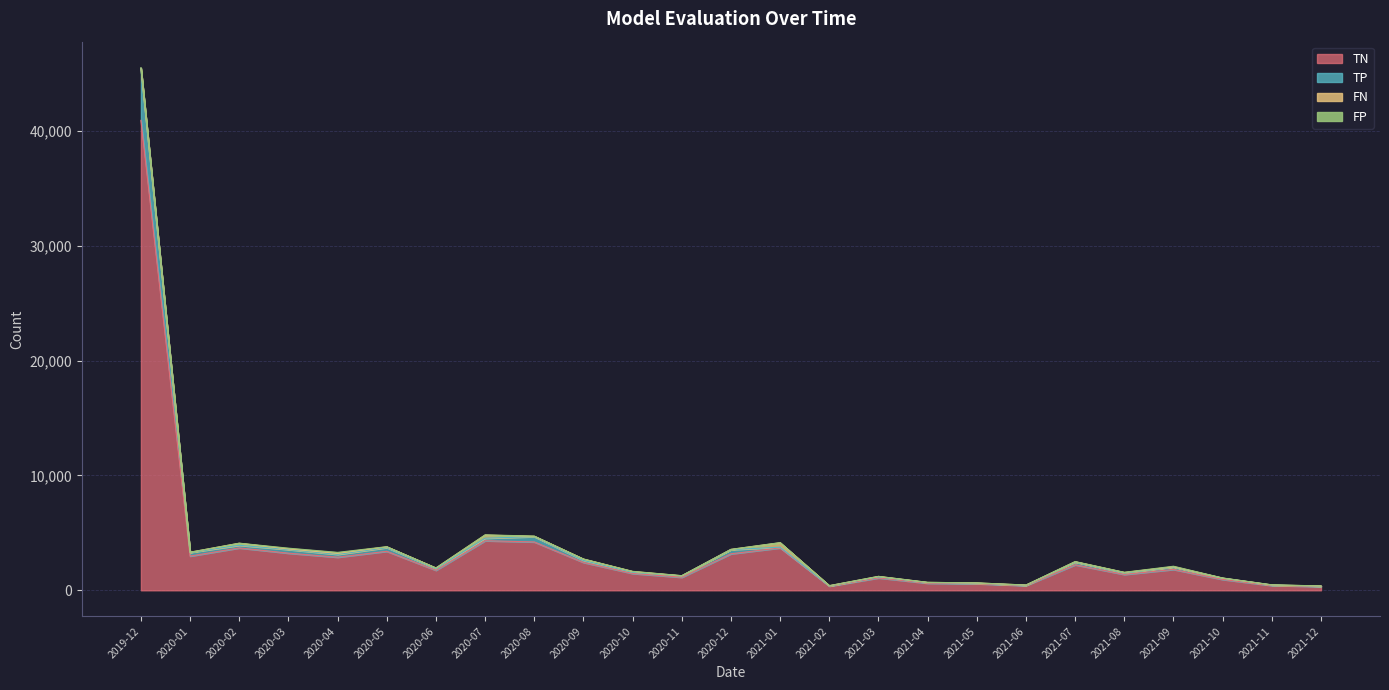

What is the highest value of the TN series?

40913